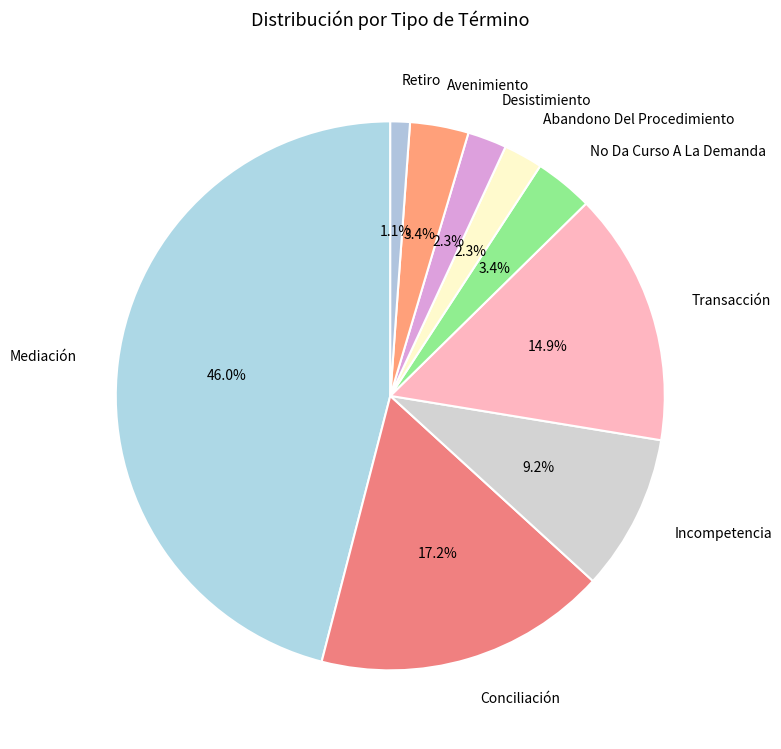

Which has a higher value, Conciliación or No Da Curso A La Demanda?

Conciliación